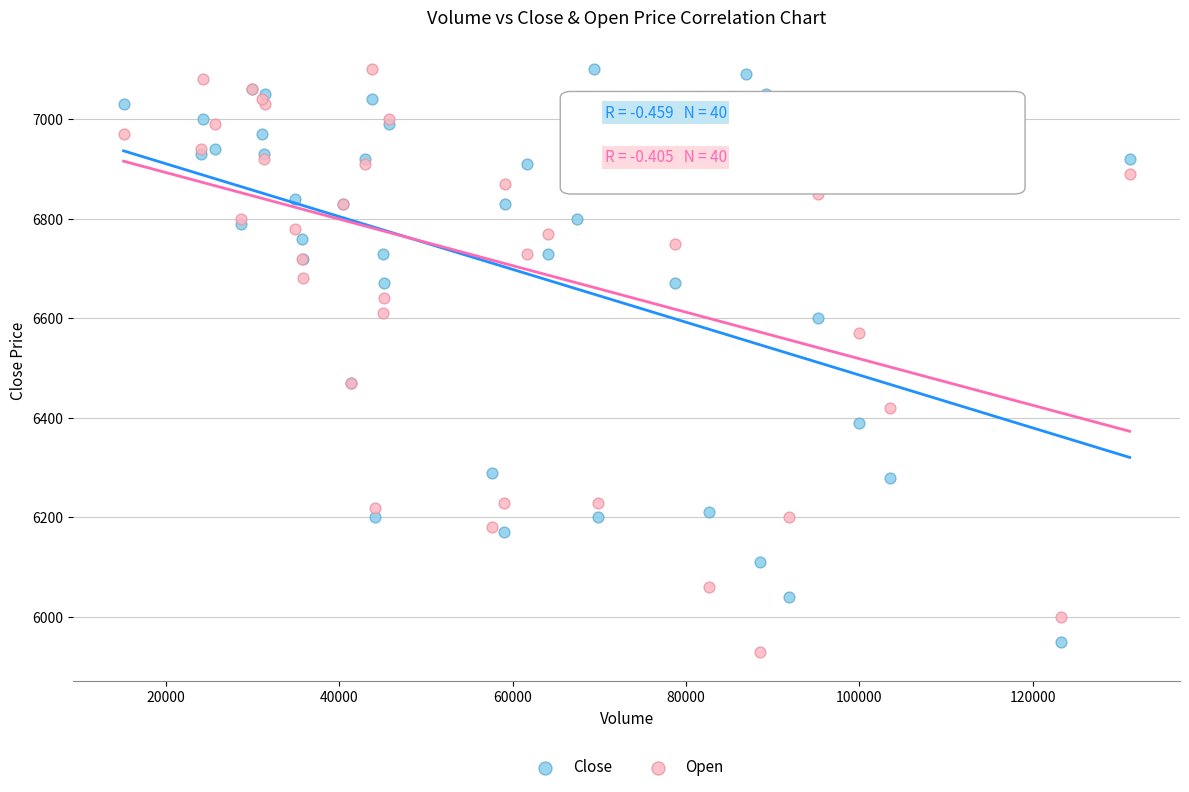

What is the X range (max minus min) for the scatter plot?

116117